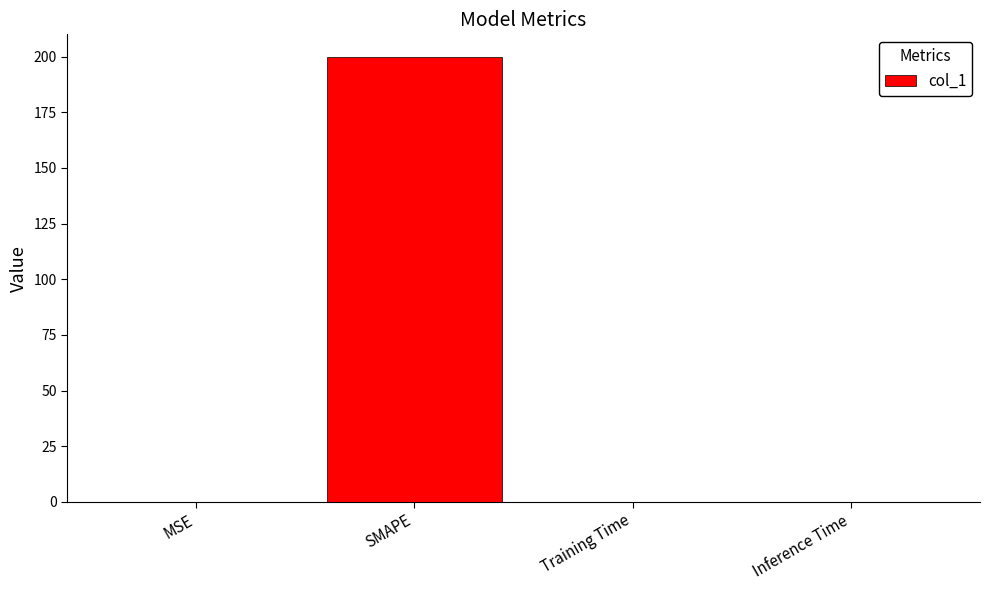

Is it true that the value at Inference Time is 0.0?

True